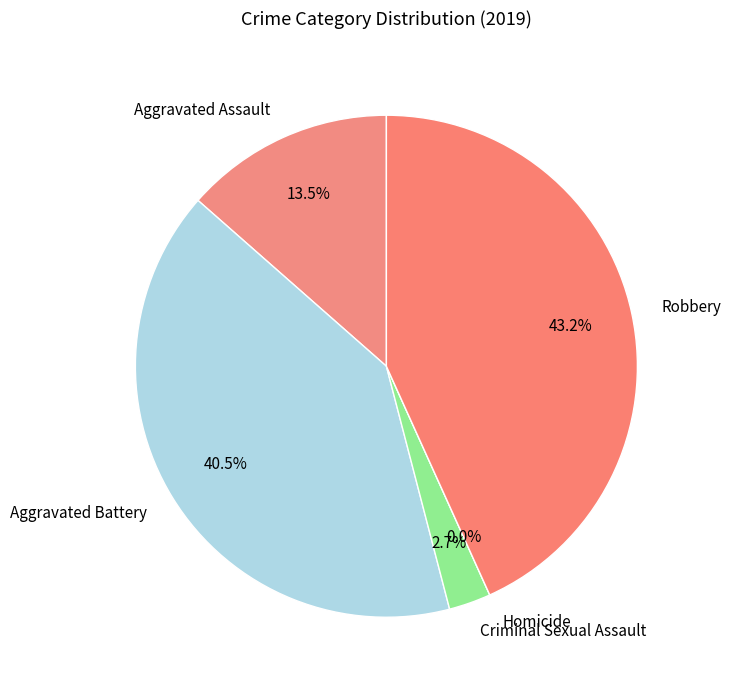

Which slice is the smallest?

Homicide